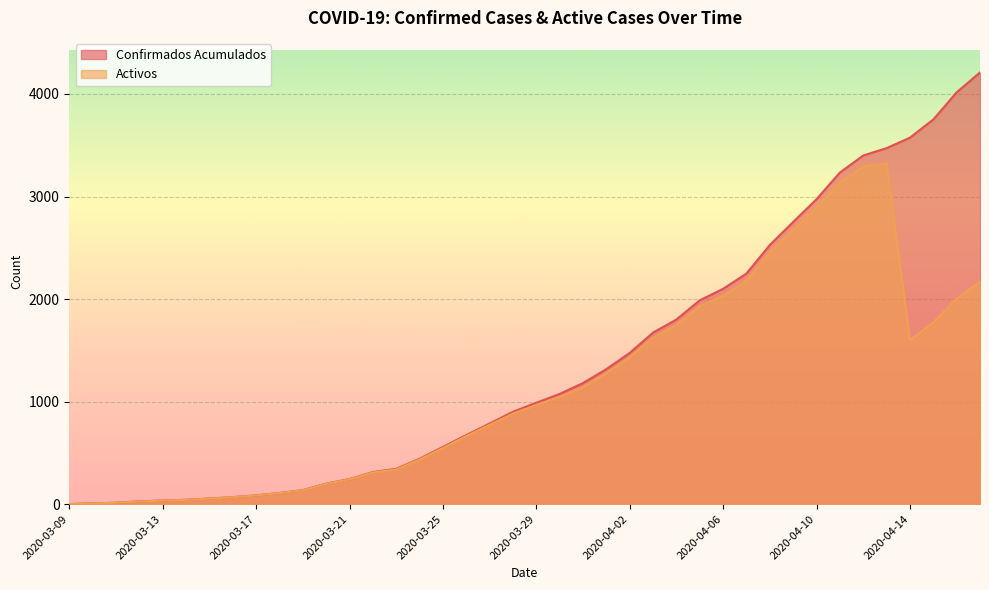

What are all the series names shown in the legend?

Confirmados Acumulados, Activos